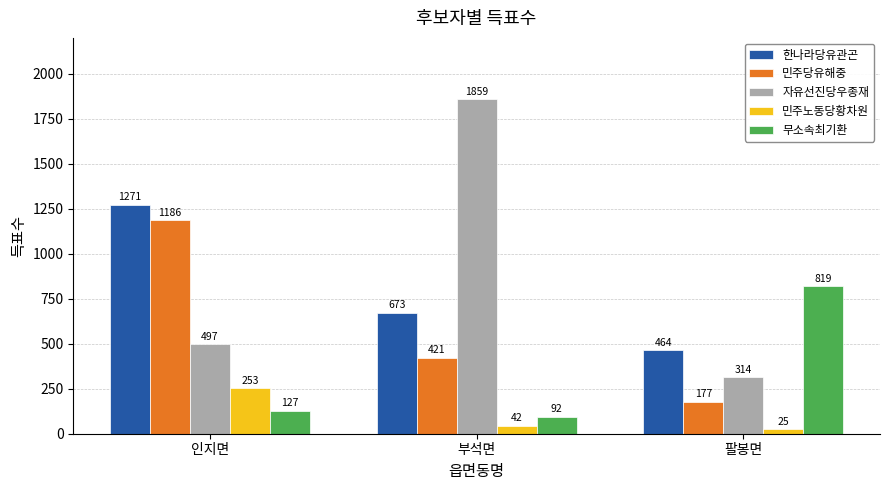

Are the bars horizontal?

No